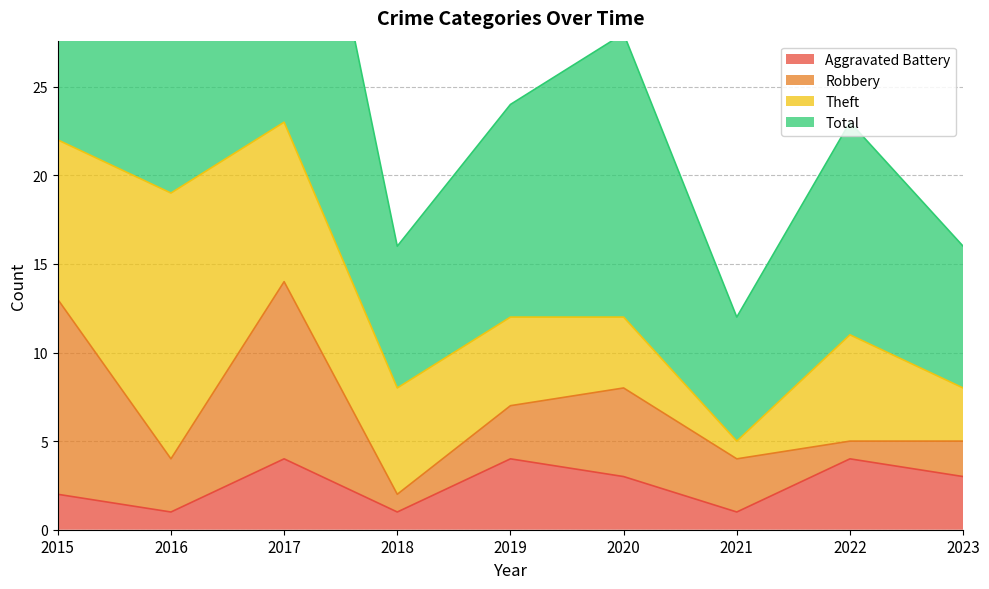

True or false: Aggravated Battery and Total cross at least once.

False